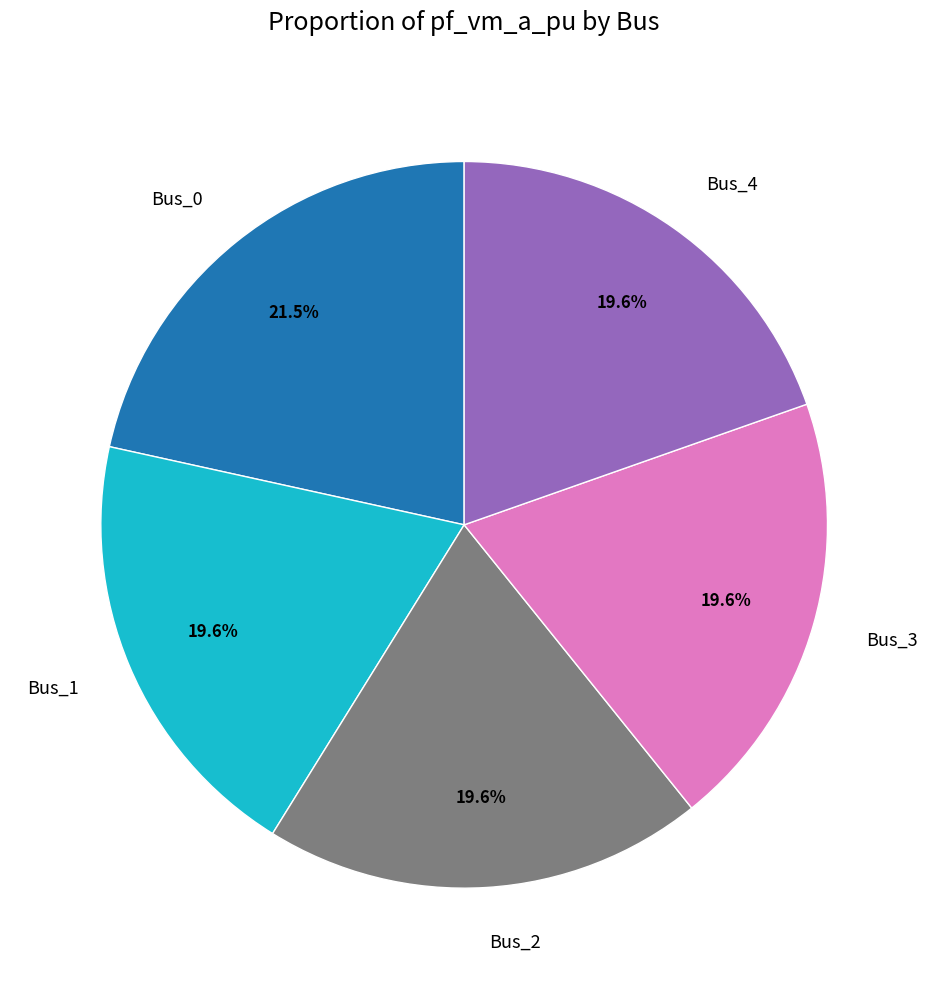

What percentage is the Bus_2 slice, to the nearest percent?

20%